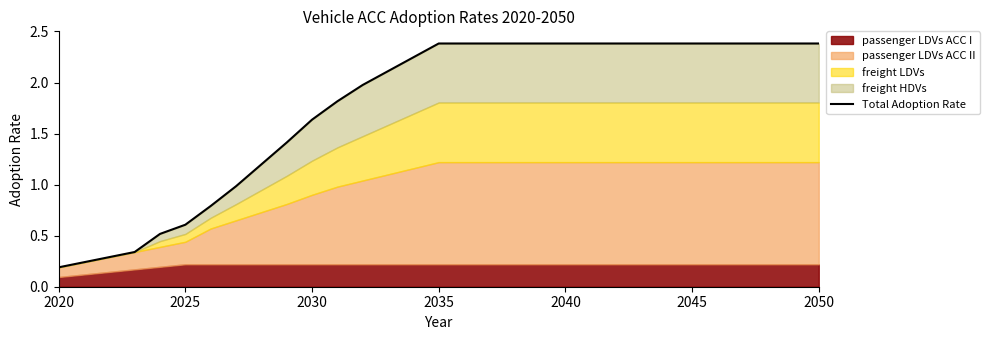

What is the change in value from 2020 to 2035?

+2.2